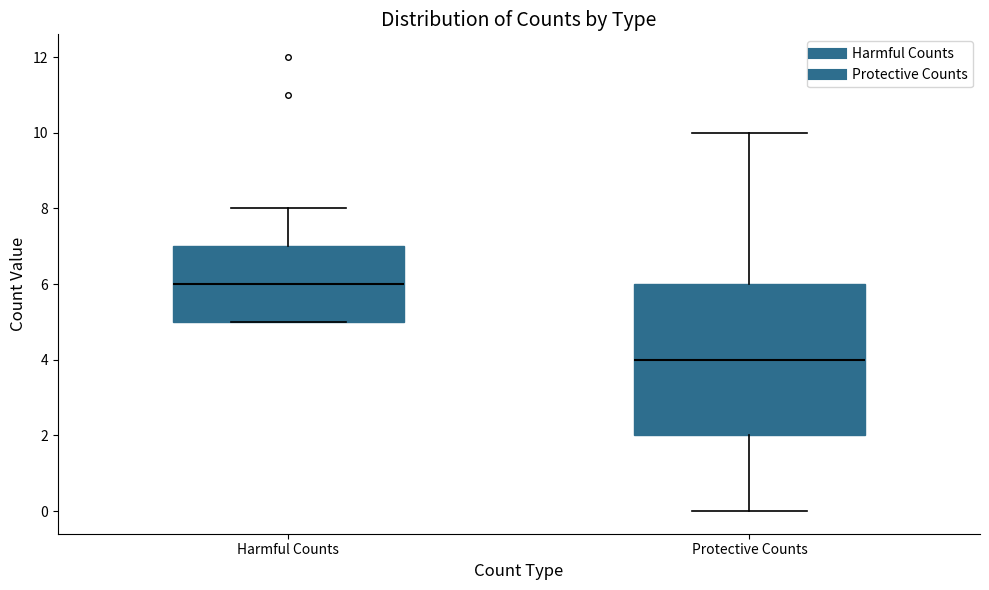

Reading left to right, transcribe this box plot: for each box, give where its median line is, the range the box spans, and where its two whiskers end, as read against the y-axis. The values are not printed on the chart, so give them approximately, as read against the axis.

Harmful Counts: median 6, box 5 to 7, whiskers 5 to 8
Protective Counts: median 4, box 2 to 6, whiskers 0 to 10